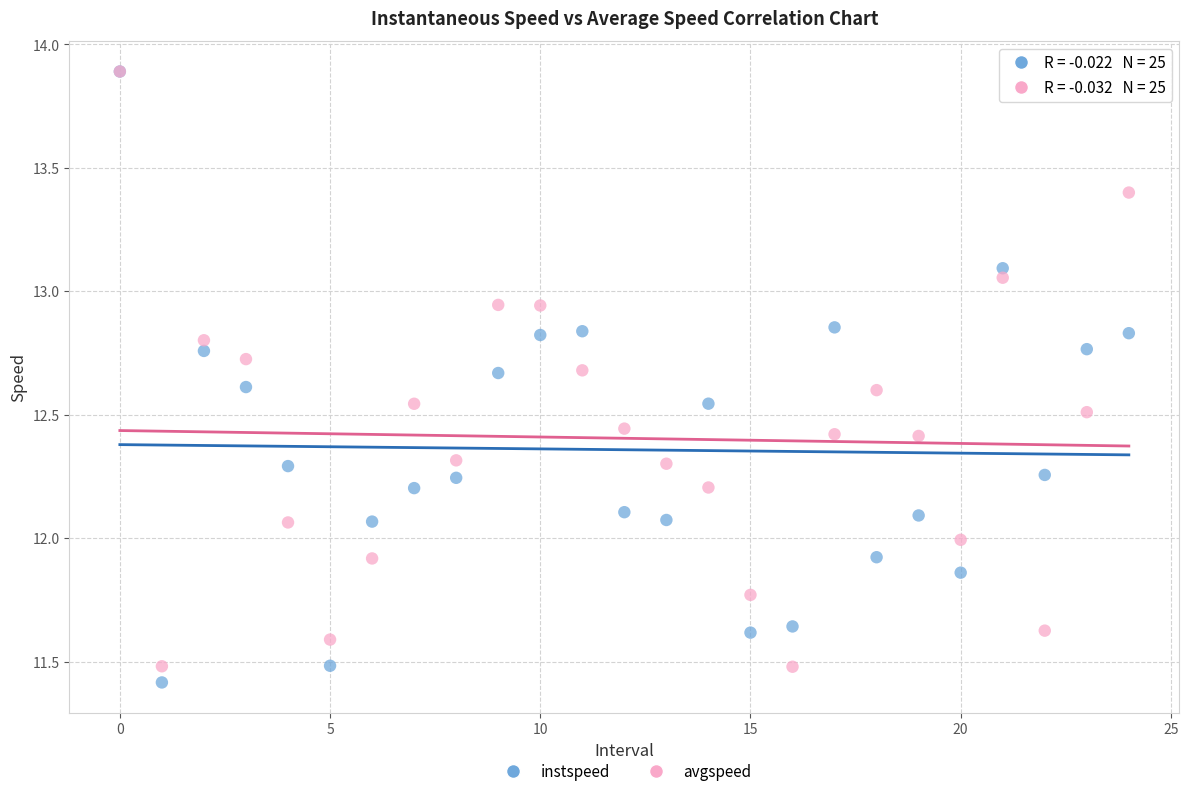

What are all the series names shown in the legend?

instspeed, avgspeed